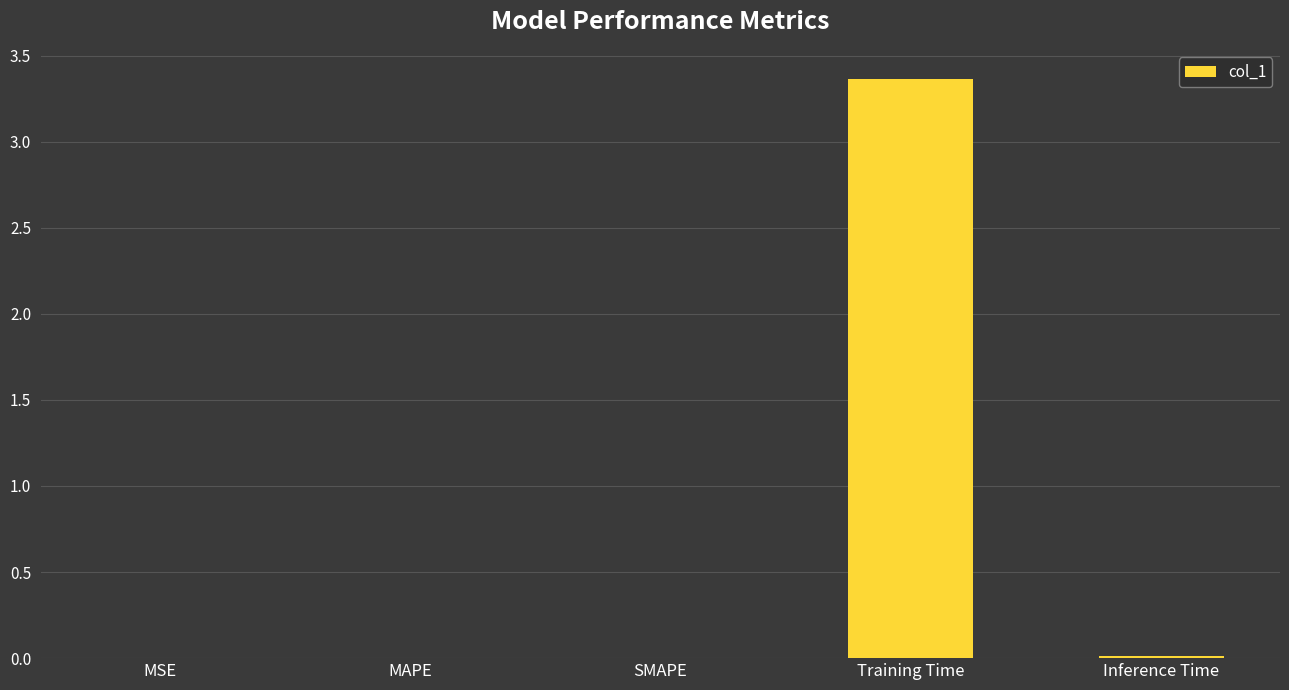

Is it true that the value at Inference Time is 0.0?

True